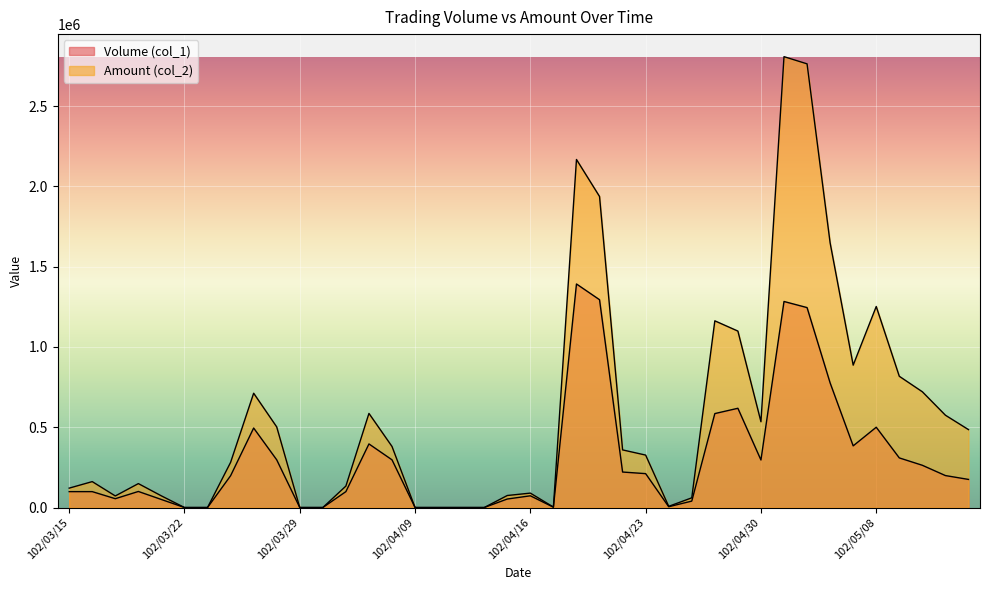

Reading left to right, what are all the values shown in this chart?

Volume (col_1): 99000	99000	55000	100000	50000	0	0	198000	495000	297000	0	0	99000	396000	297000	0	0	0	0	53000	73000	2000	1392000	1294000	221000	211000	5000	40000	585000	618000	296000	1283000	1245000	776000	384000	500000	309000	263000	199000	175000
Amount (col_2): 120780	161370	72100	149000	72500	0	0	281160	711810	501930	0	0	133650	586080	380160	0	0	0	0	74880	89750	2840	2167230	1936790	358830	326520	7450	60400	1162540	1098700	534210	2807500	2762670	1647960	886590	1251850	817270	720780	574850	485160